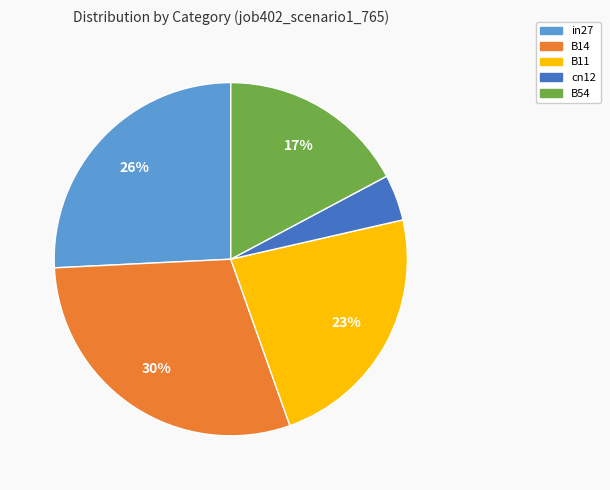

Which slice is the largest?

B14